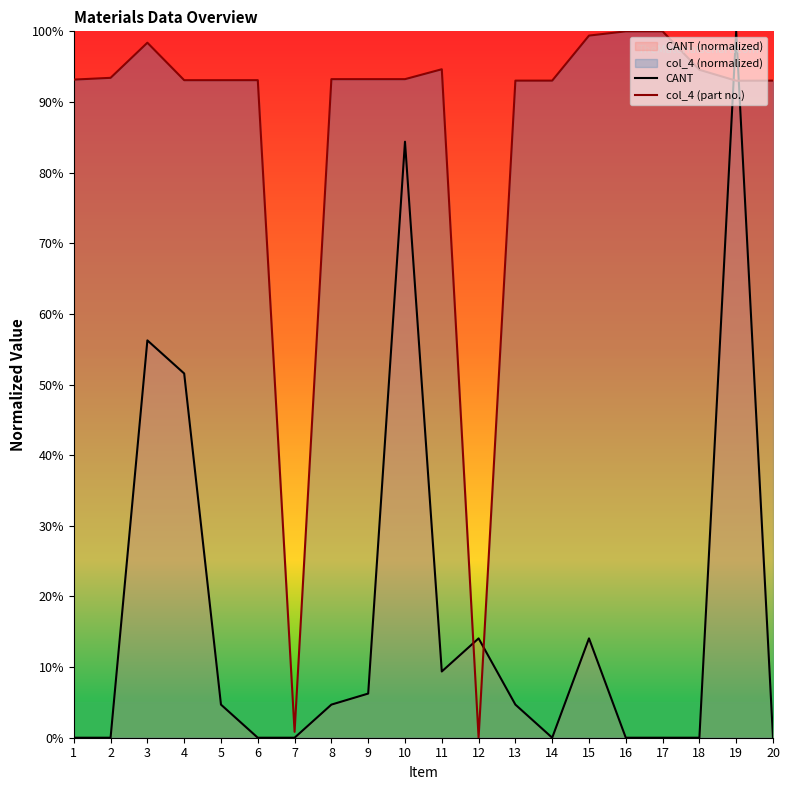

Which series ends up on top after the final intersection of col_4 (part no.) and CANT?

col_4 (part no.)